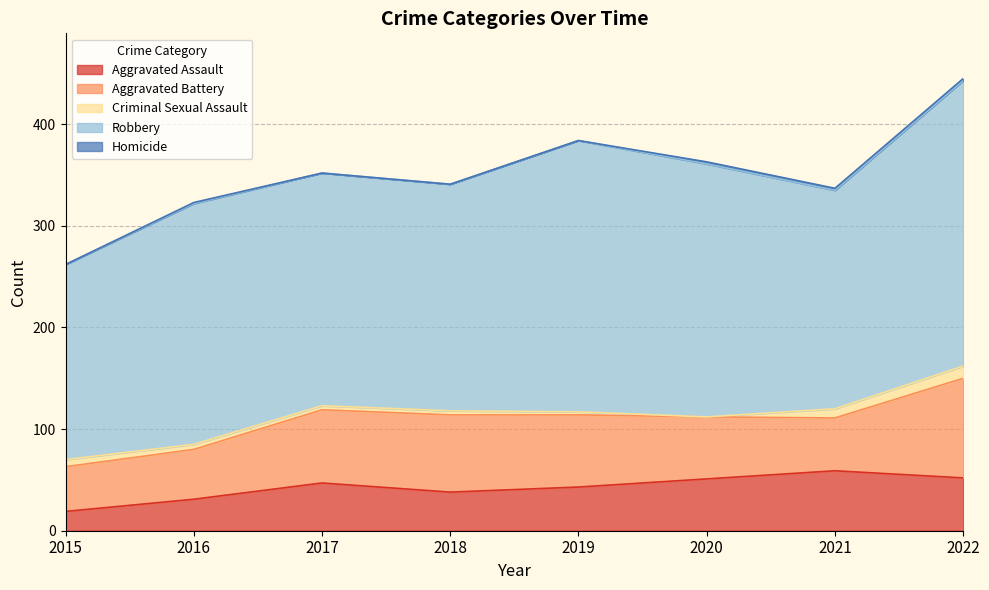

What is the average value of the Robbery series?

237